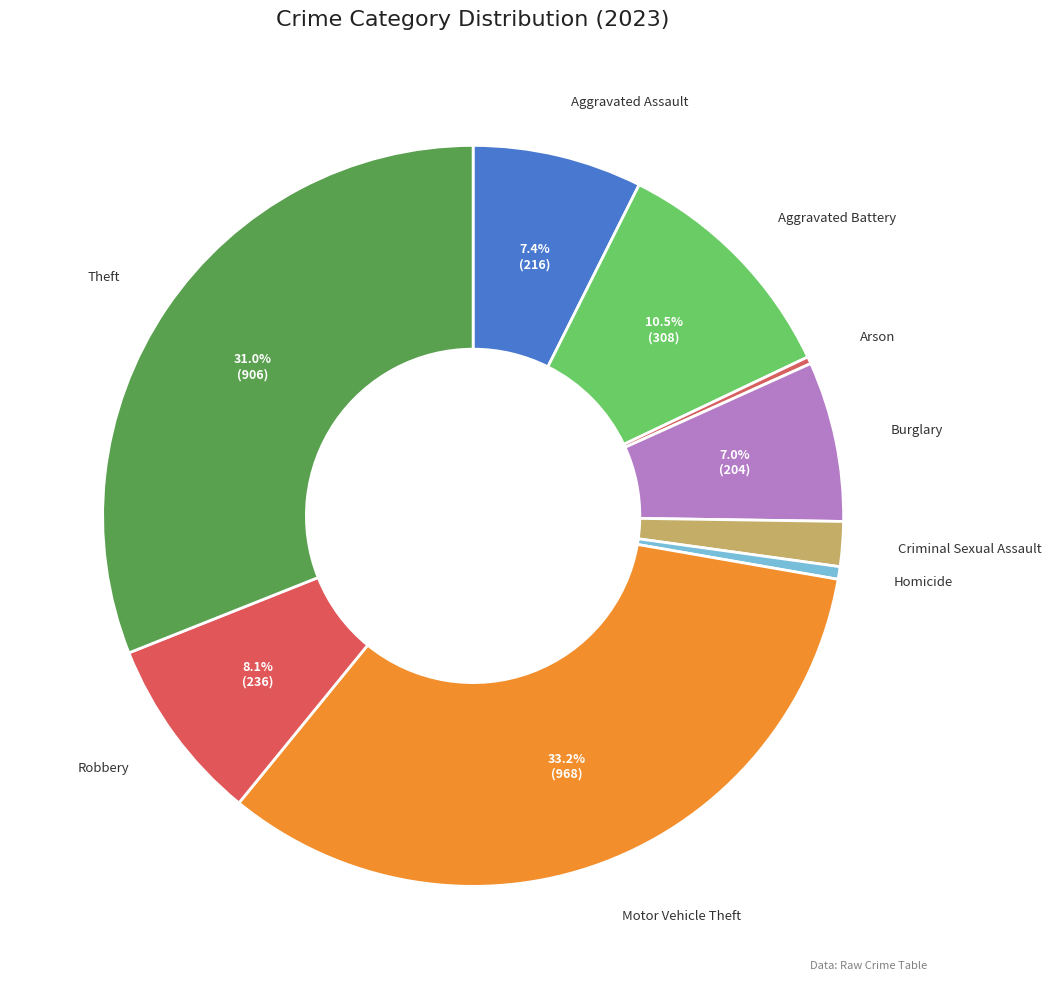

How many slices are in this pie chart?

9